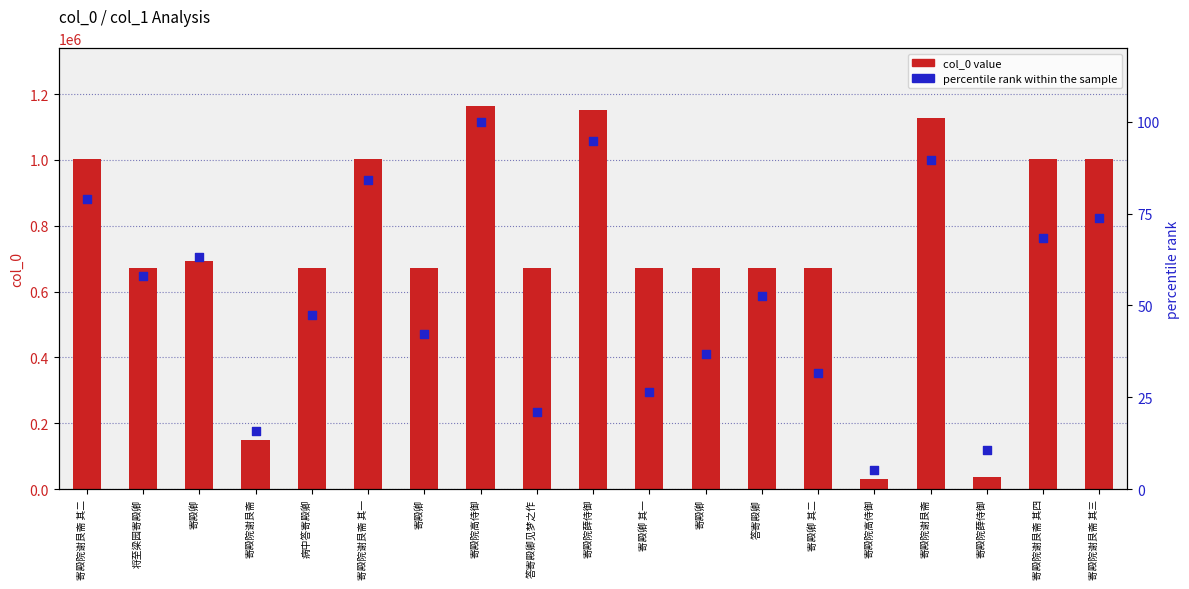

Which series reaches the maximum Y coordinate?

col_0 value